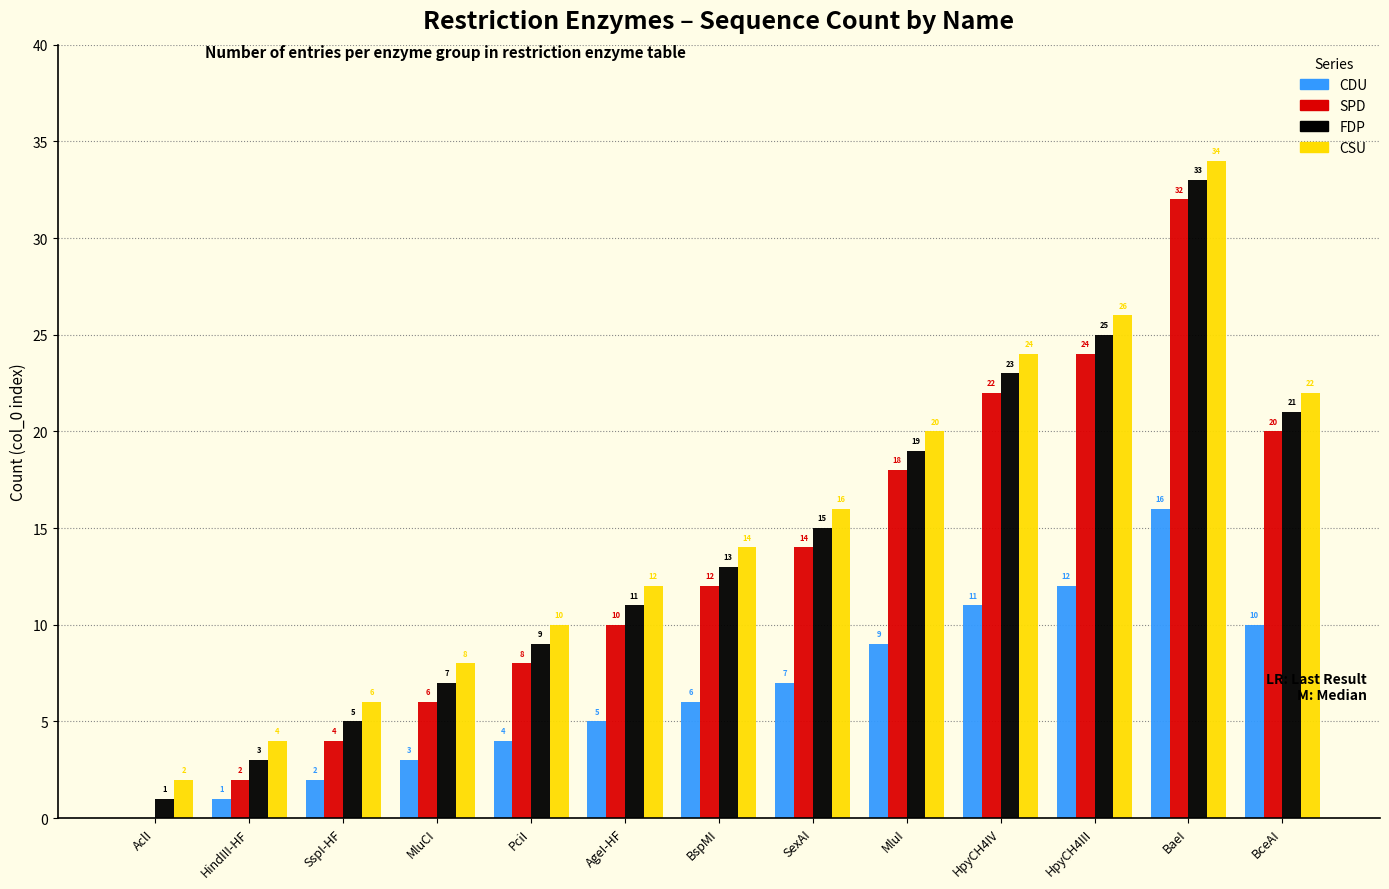

At which label does SPD reach its peak?

BaeI